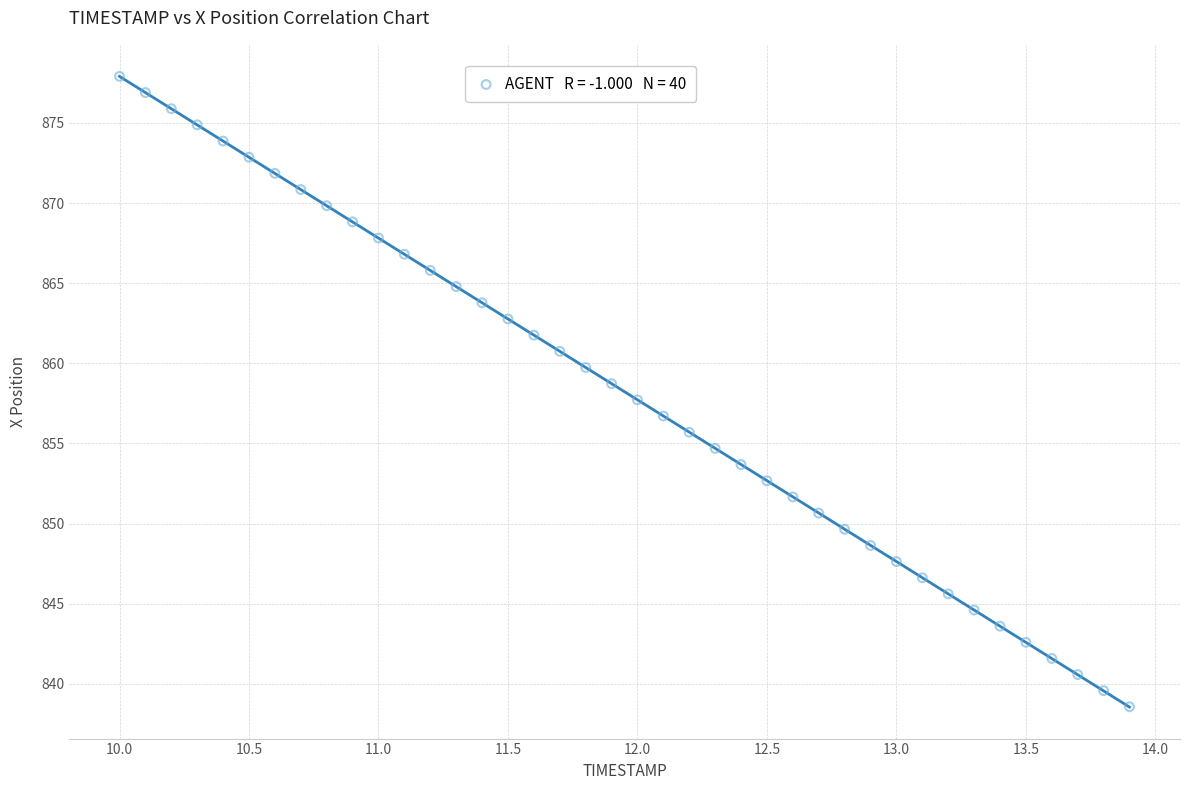

What is the range of Y values (max minus min)?

39.3